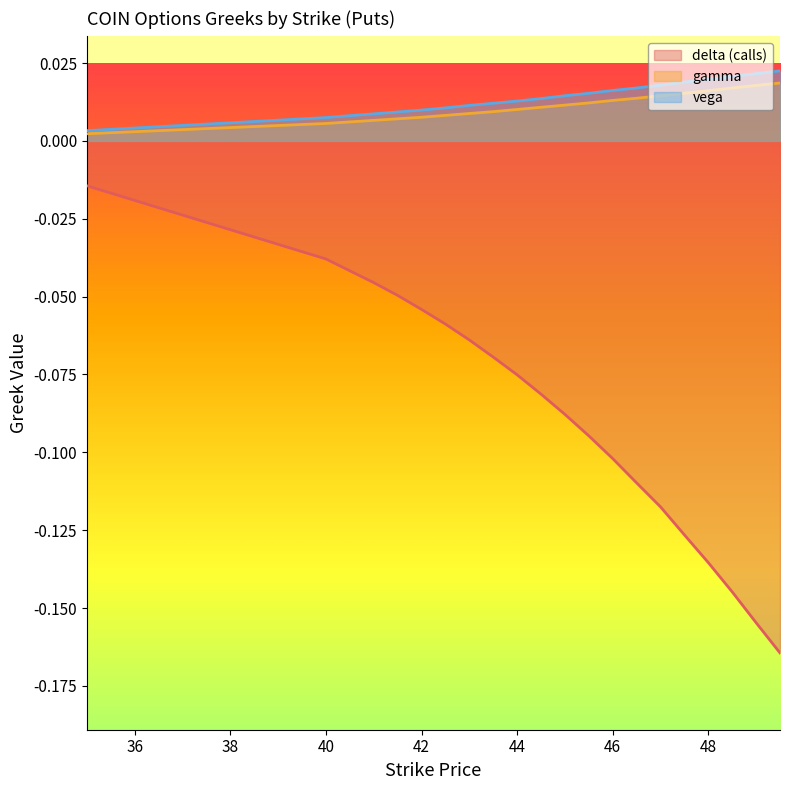

Is it true that vega equals 0.0 at 40?

True